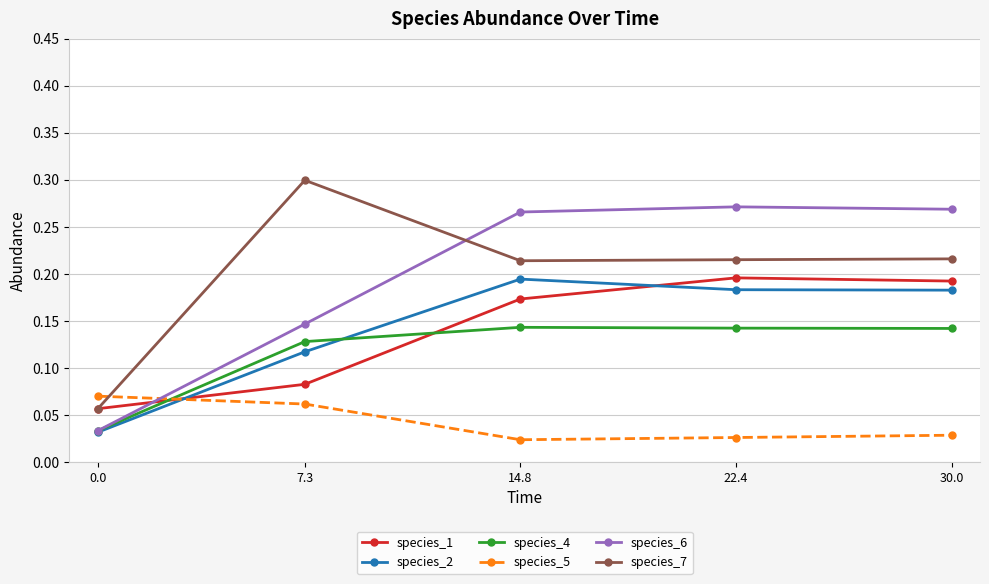

Which series changed the most between 0.0 and 7.3?

species_7